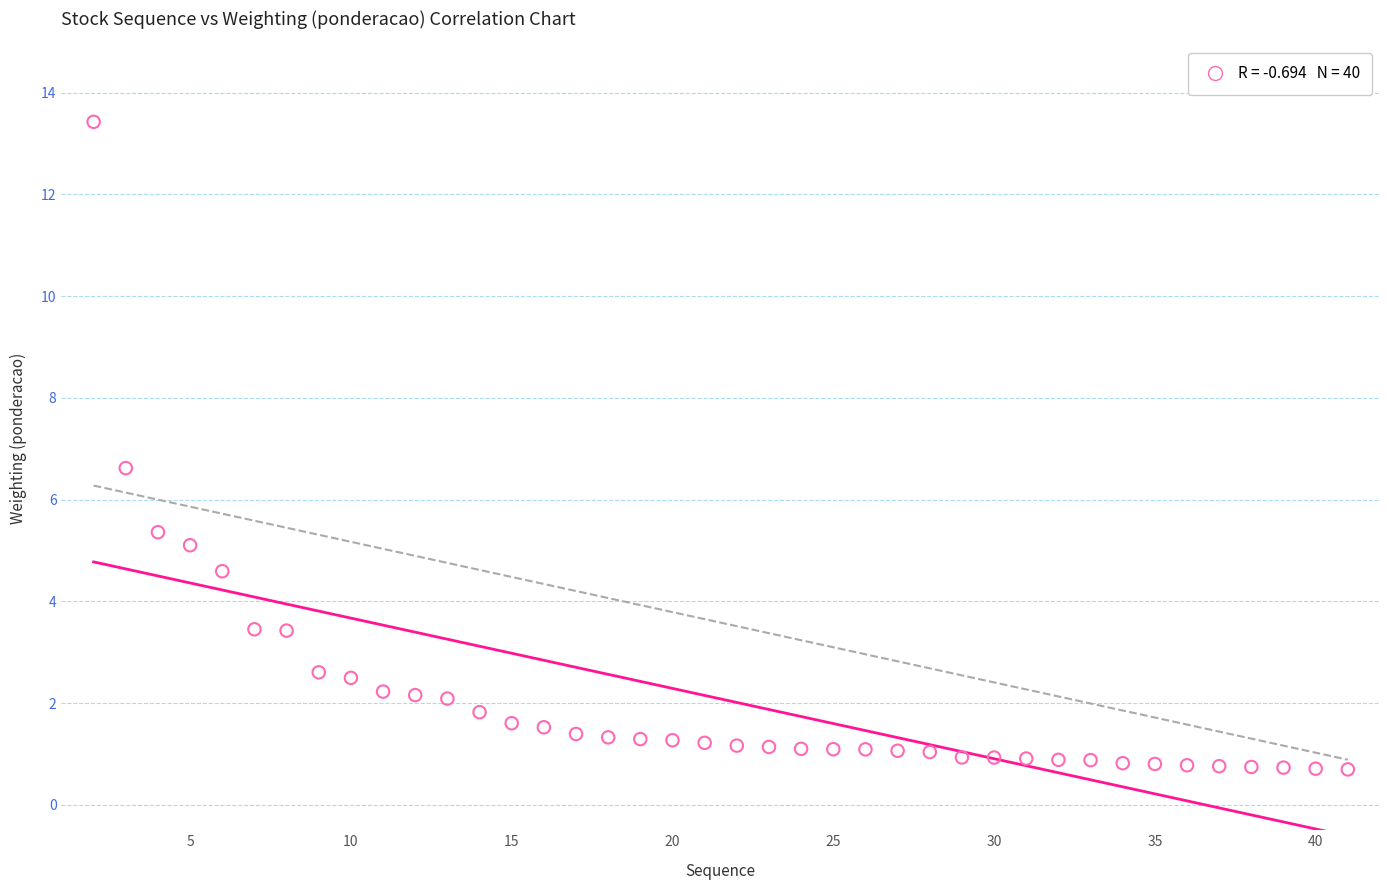

What Y value in the scatter plot is closest to 7?

6.6